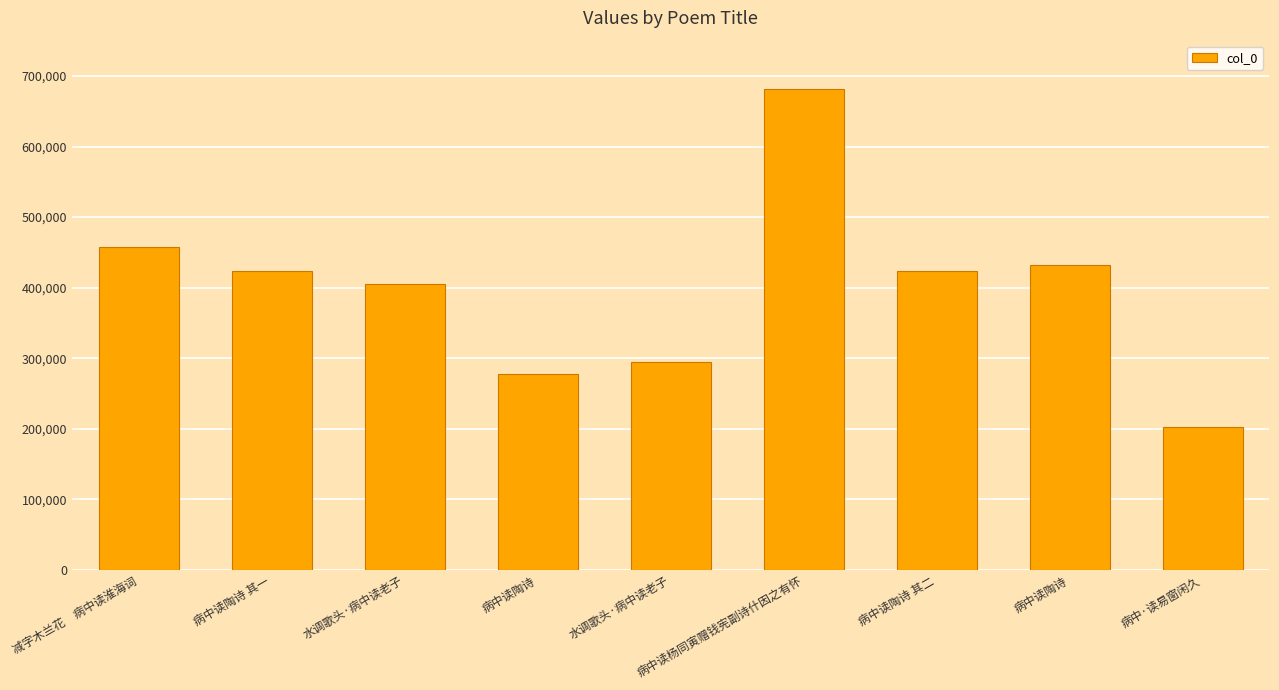

What is the sum of all values?

3595305